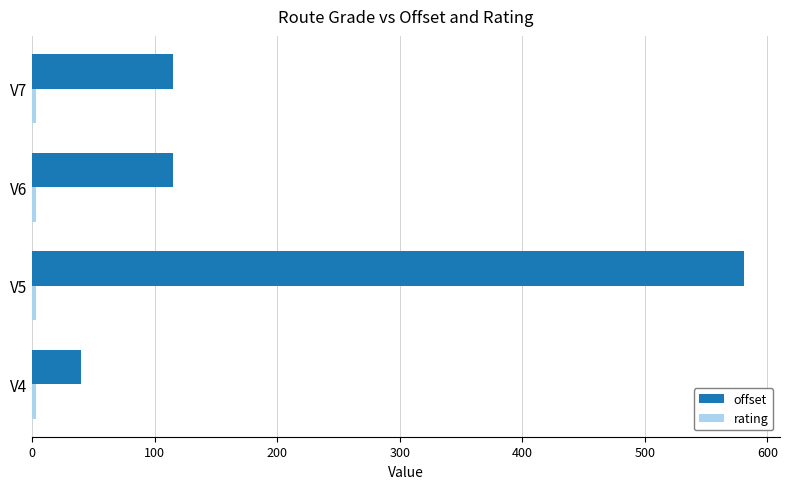

Which series has the largest range (max minus min)?

offset